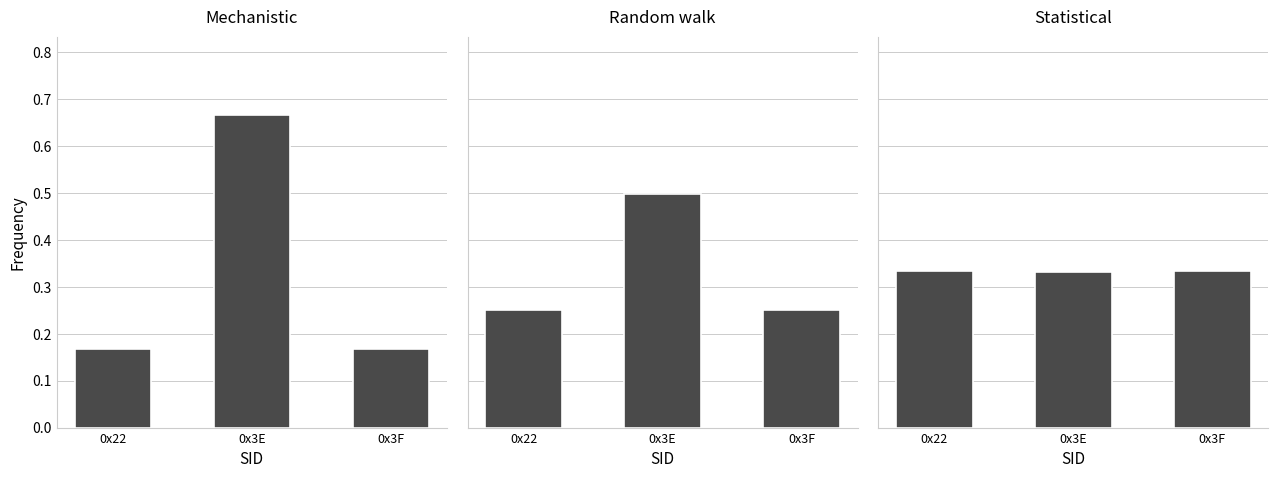

At which category is the sum across all series the highest?

0x3E